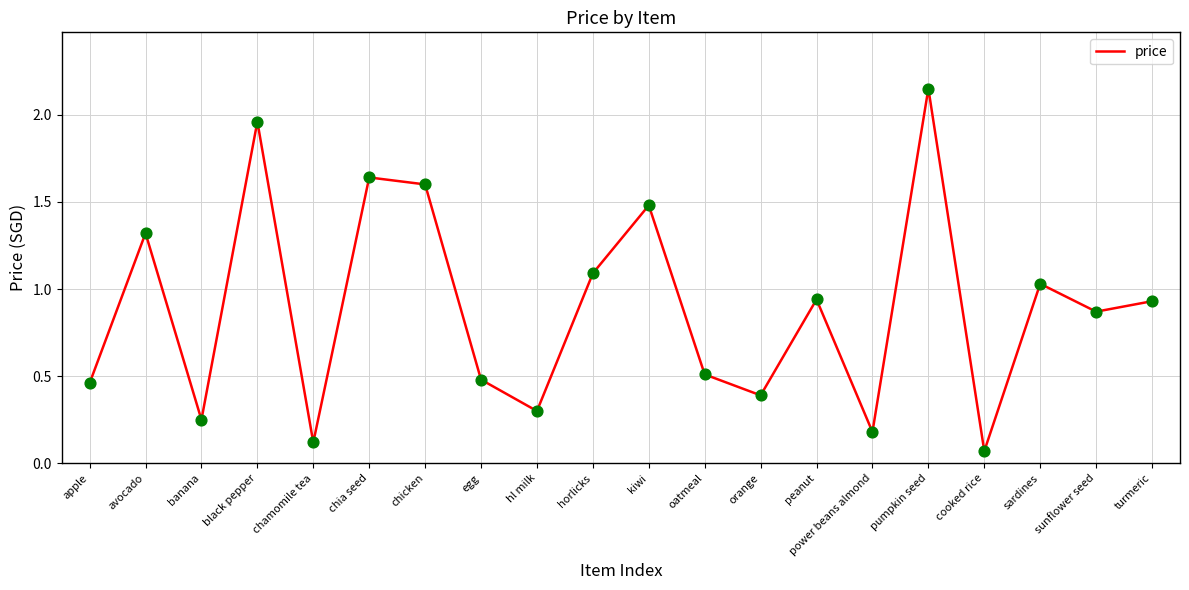

What is the ratio of the value at apple to the value at chicken?

0.3